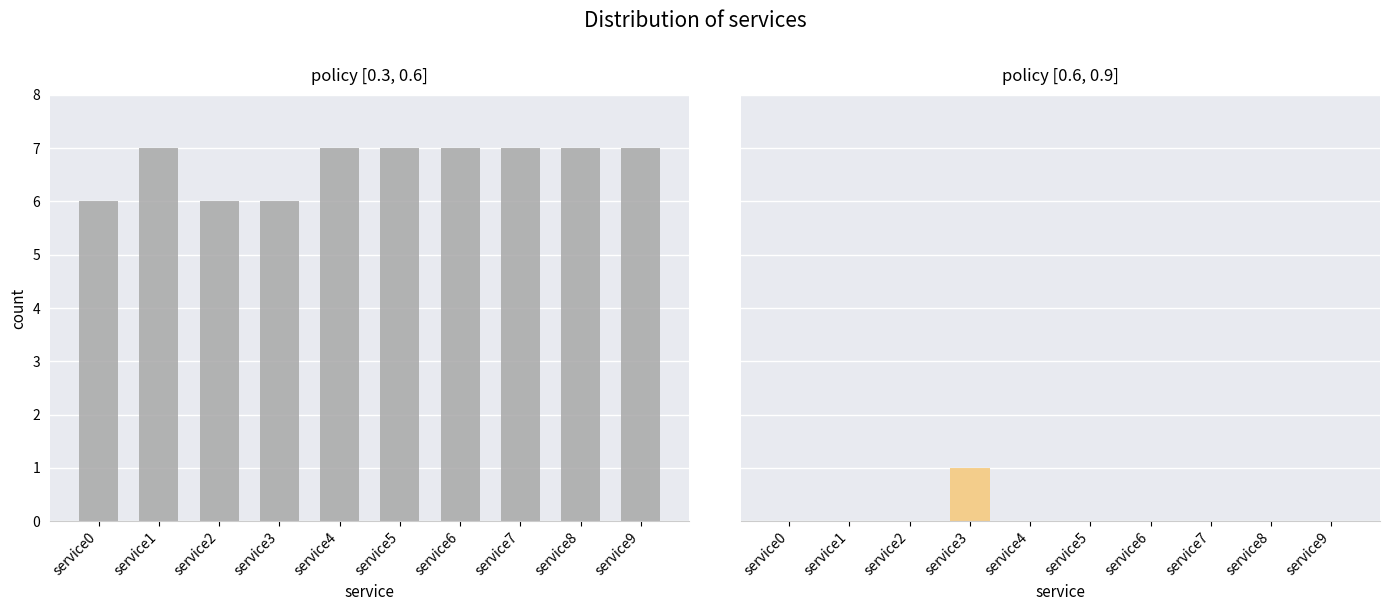

How many bars are there in each group?

2